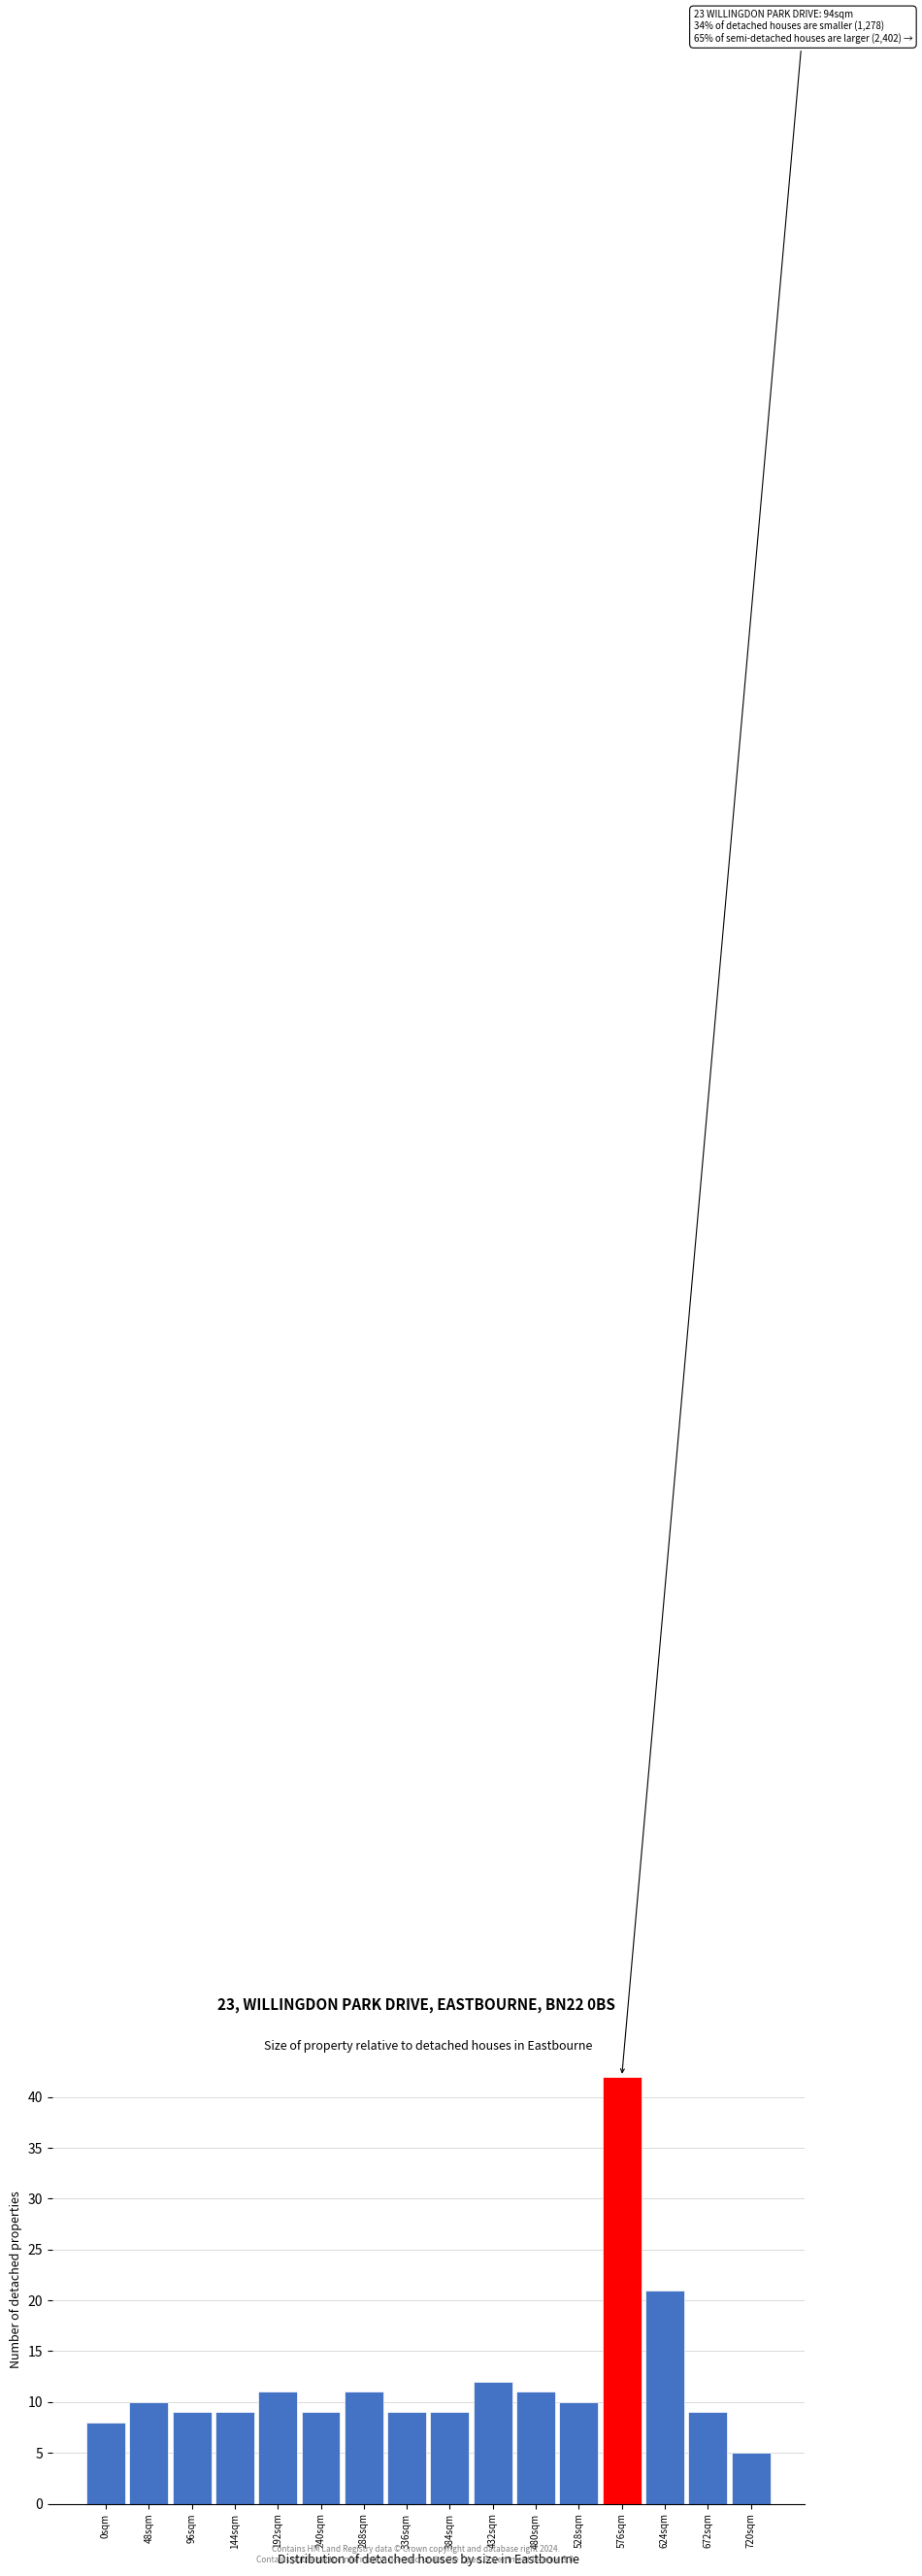

Reading left to right, what are all the values shown in this chart?

0sqm=8	48sqm=10	96sqm=9	144sqm=9	192sqm=11	240sqm=9	288sqm=11	336sqm=9	384sqm=9	432sqm=12	480sqm=11	528sqm=10	576sqm=42	624sqm=21	672sqm=9	720sqm=5